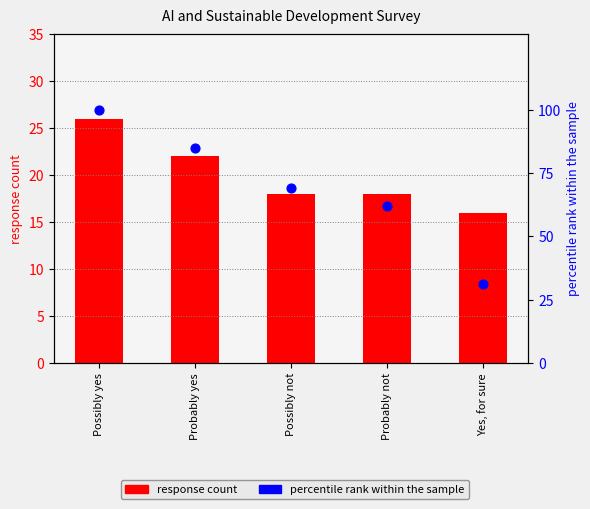

What are all the series names shown in the legend?

response count, percentile rank